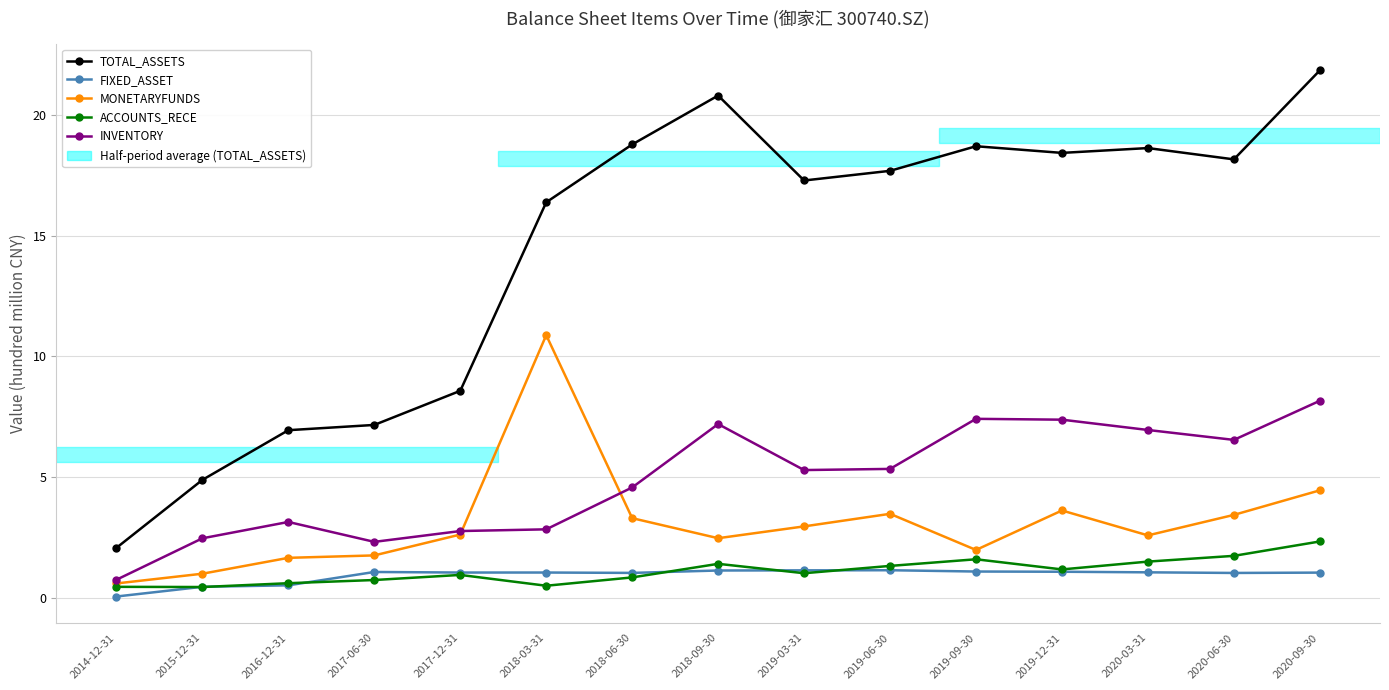

At which label does MONETARYFUNDS first exceed 2?

2017-12-31